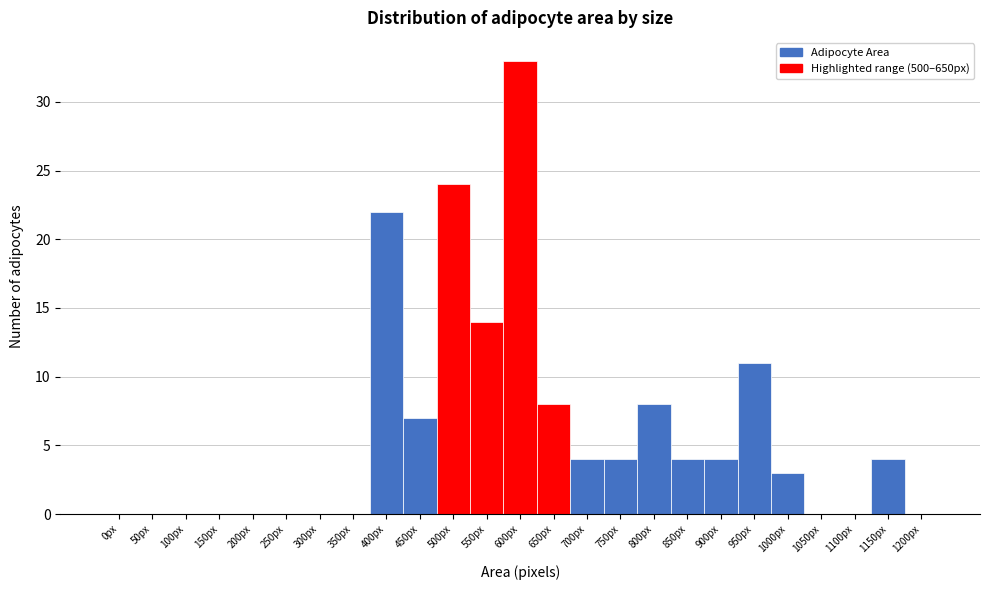

Reading left to right, transcribe all the data shown in this chart.

0px=0	50px=0	100px=0	150px=0	200px=0	250px=0	300px=0	350px=0	400px=22	450px=7	500px=24	550px=14	600px=33	650px=8	700px=4	750px=4	800px=8	850px=4	900px=4	950px=11	1000px=3	1050px=0	1100px=0	1150px=4	1200px=0